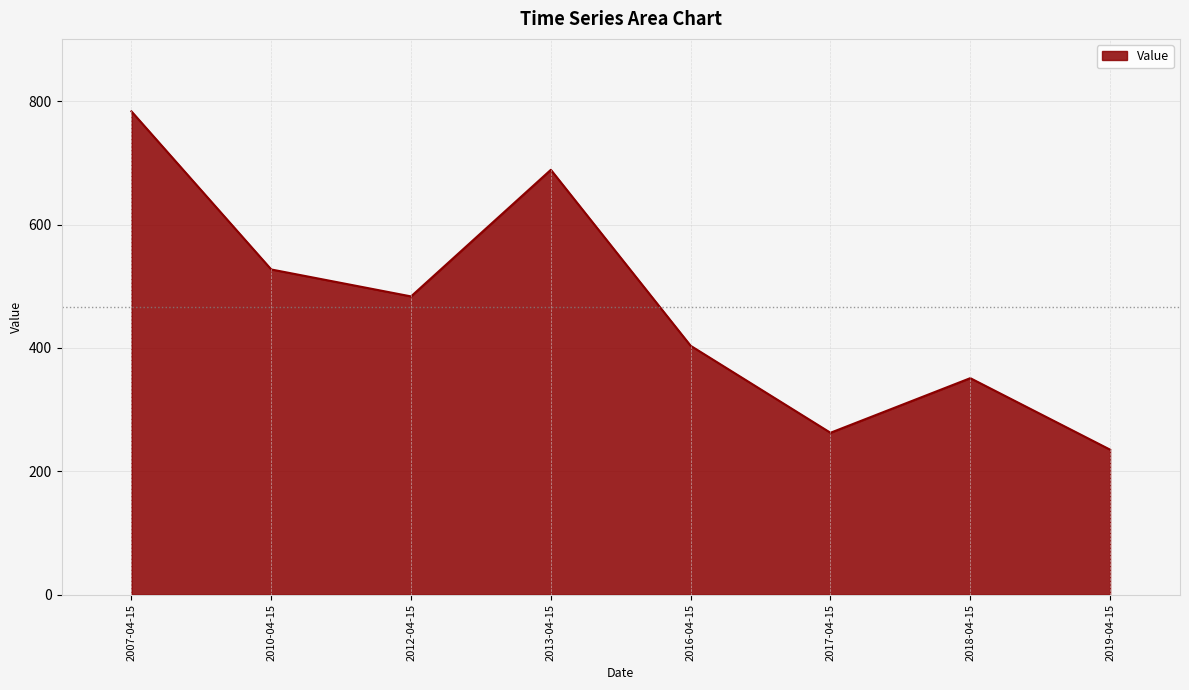

What is the minimum value shown in the chart?

235.0